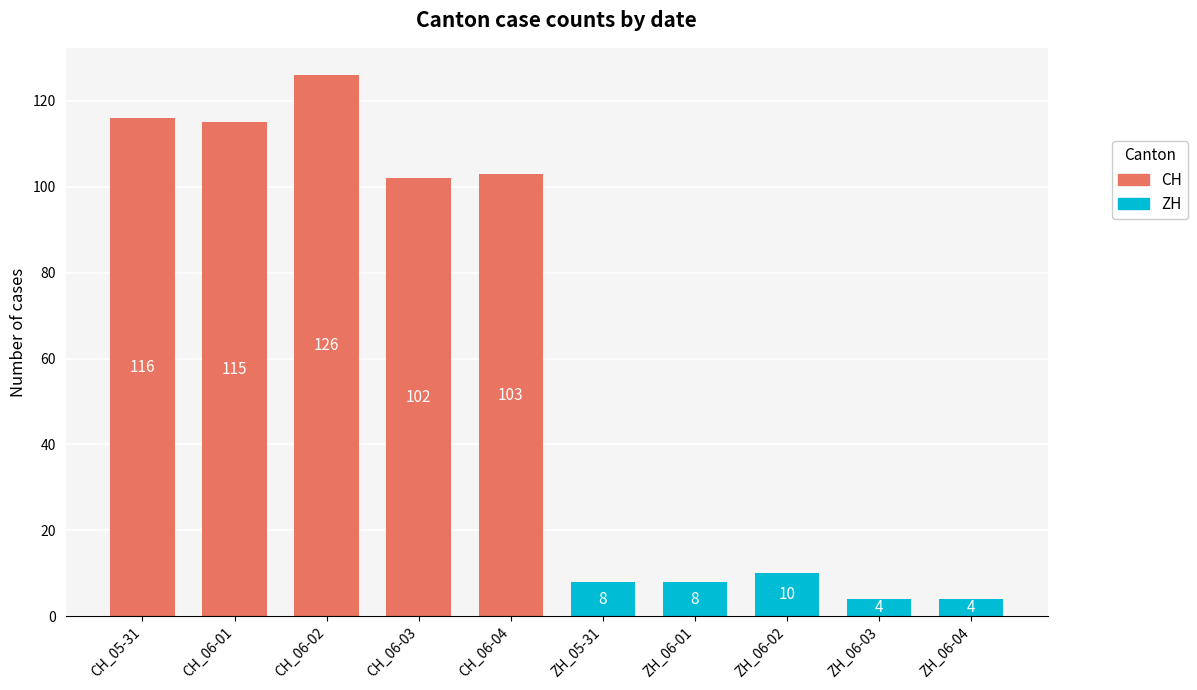

The value at CH_05-31 is 116. True or false?

True